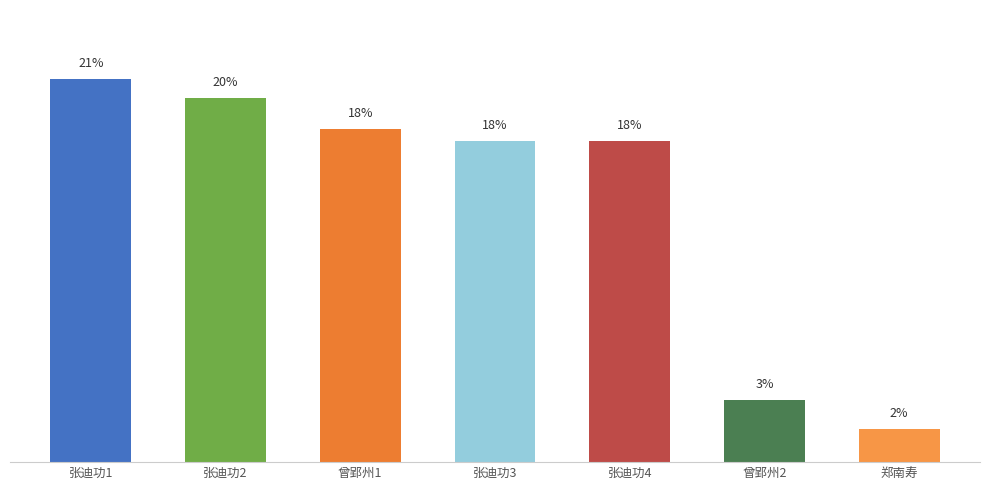

Reading left to right, list all the values displayed in this chart.

21.1	20.0	18.3	17.7	17.7	3.4	1.8